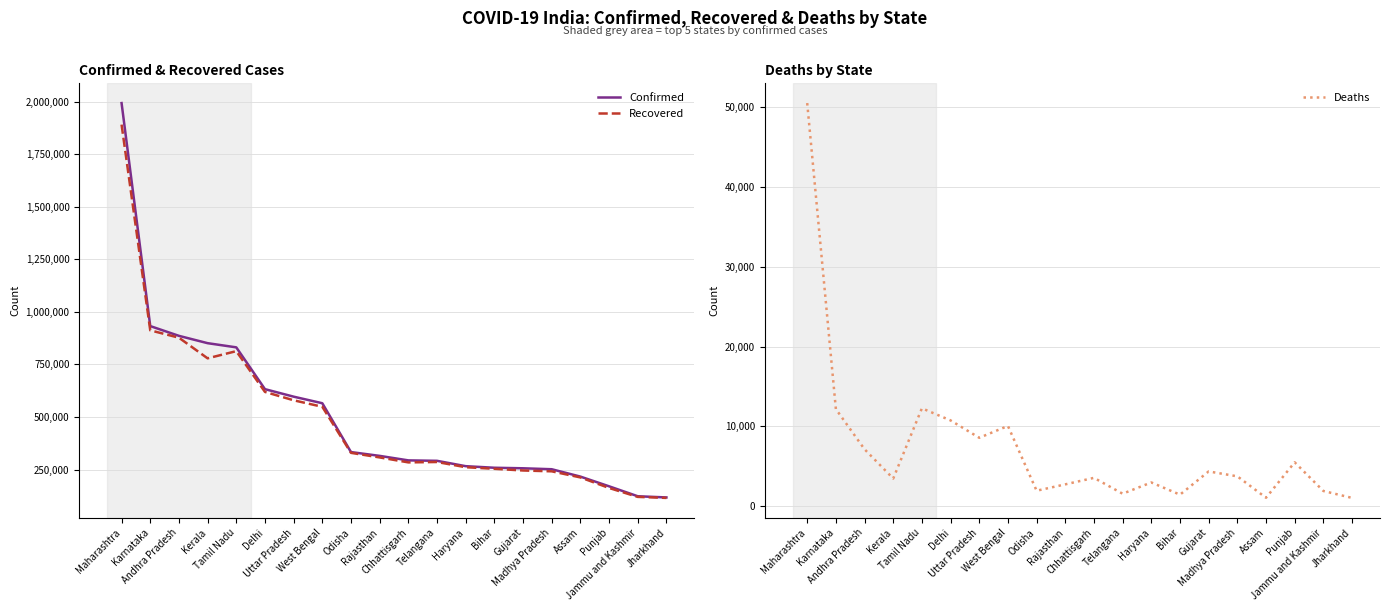

What is the approximate value of Recovered at Kerala?

779097